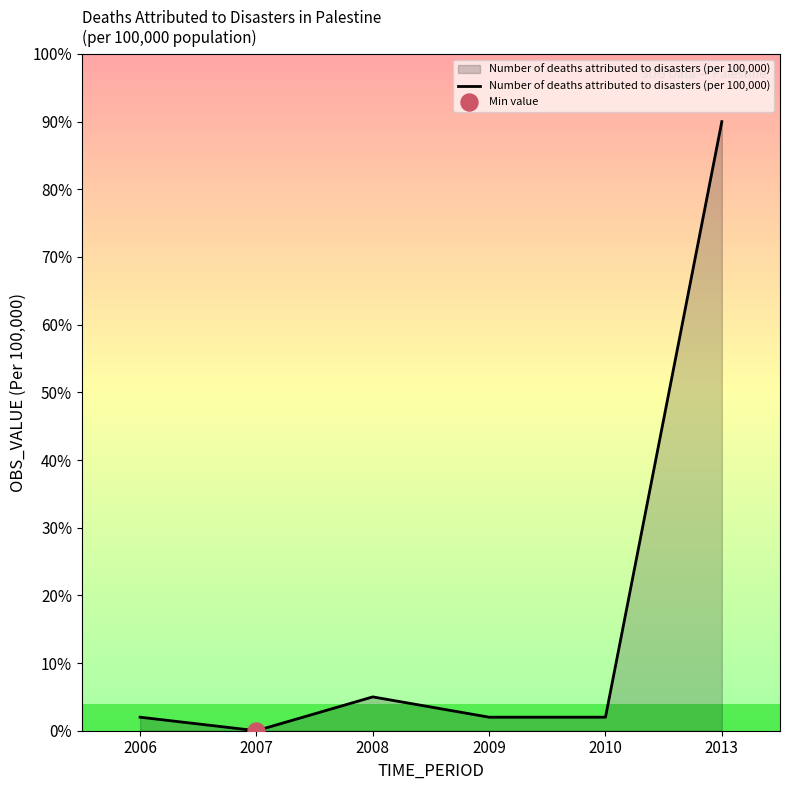

Is this an area chart (filled region under the line)?

Yes